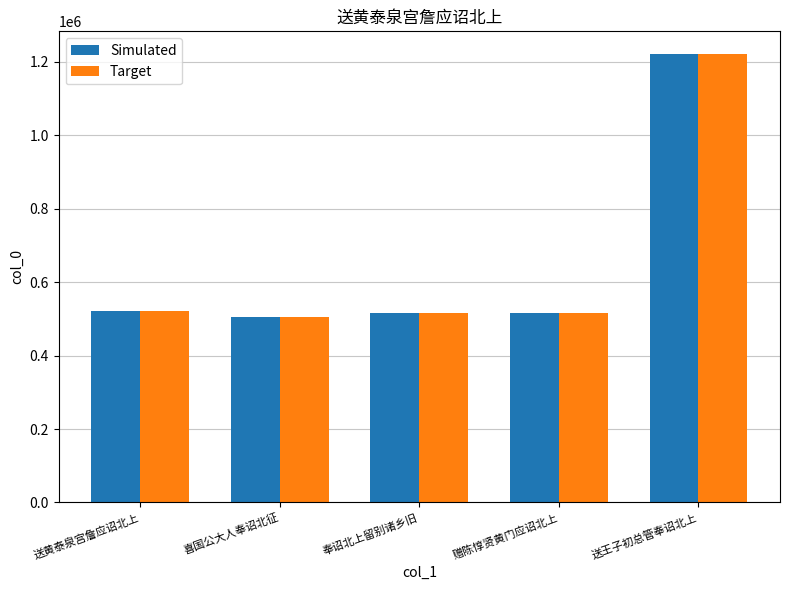

What is the total value across all series at 喜国公大人奉诏北征?

1011074